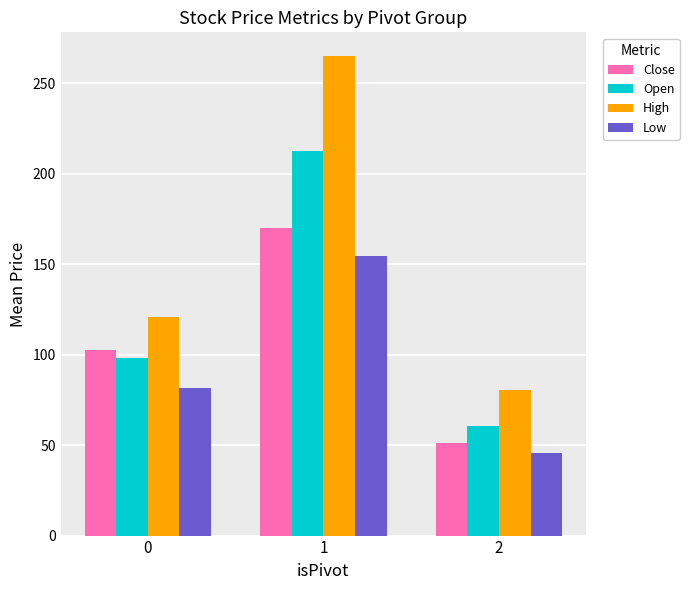

What is the difference between the Low values at 0 and 1?

72.7